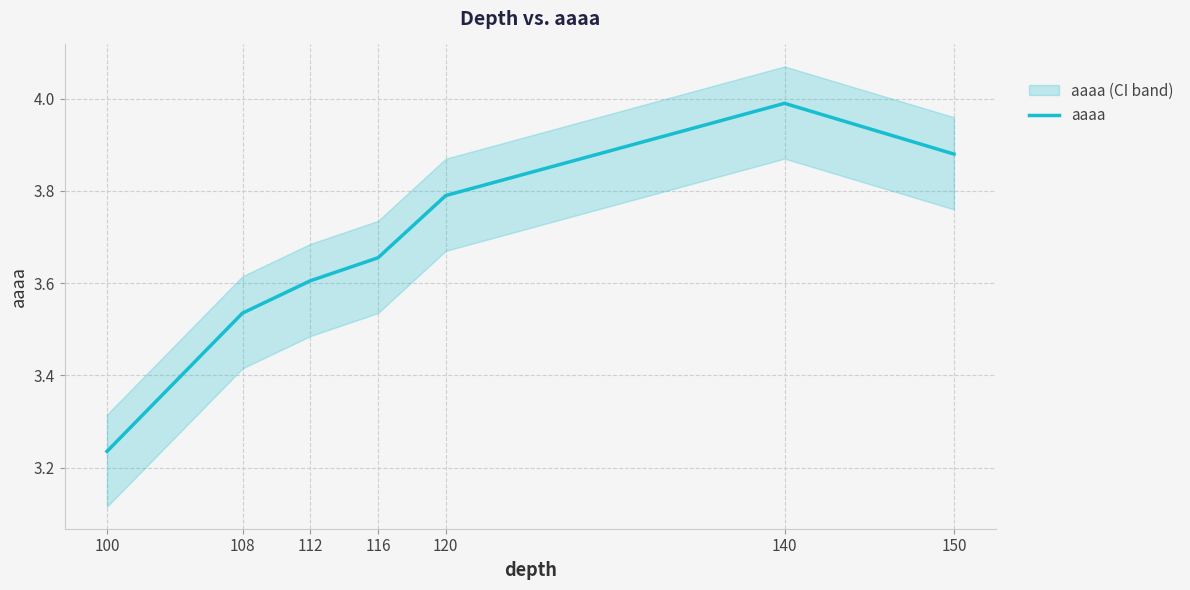

Reading right to left, extract all data points from this chart.

150=3.9	140=4.0	120=3.8	116=3.7	112=3.6	108=3.5	100=3.2